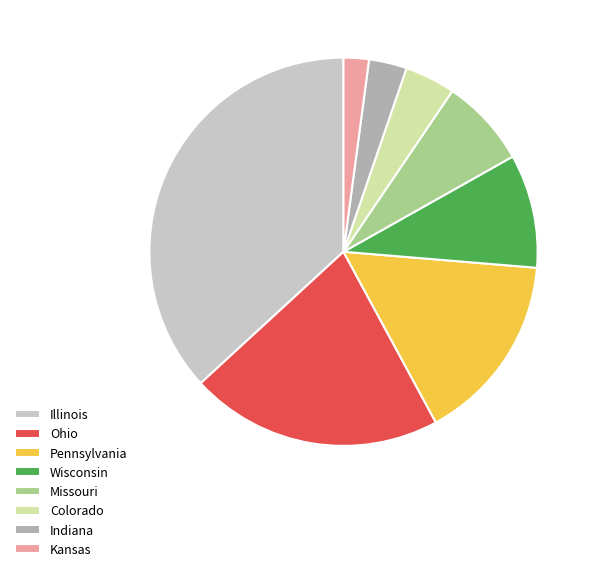

Combined, do Ohio and Wisconsin account for over 50%?

No